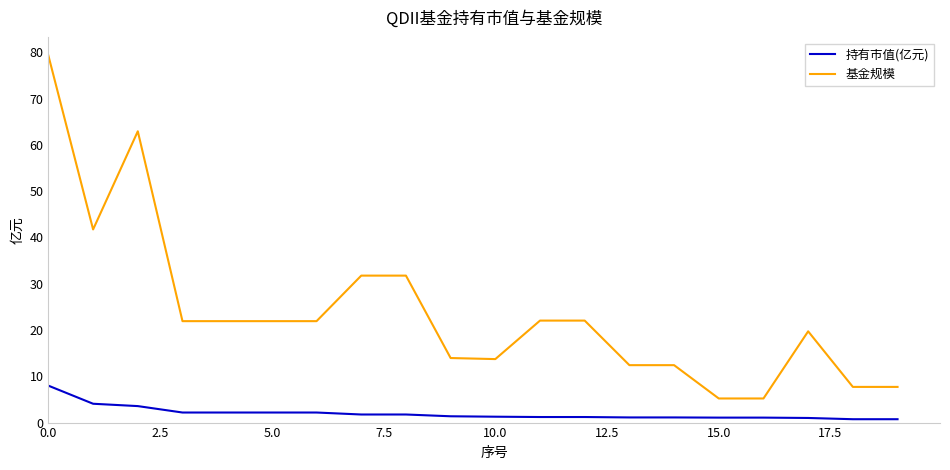

What is the sum of all 基金规模 values?

477.3